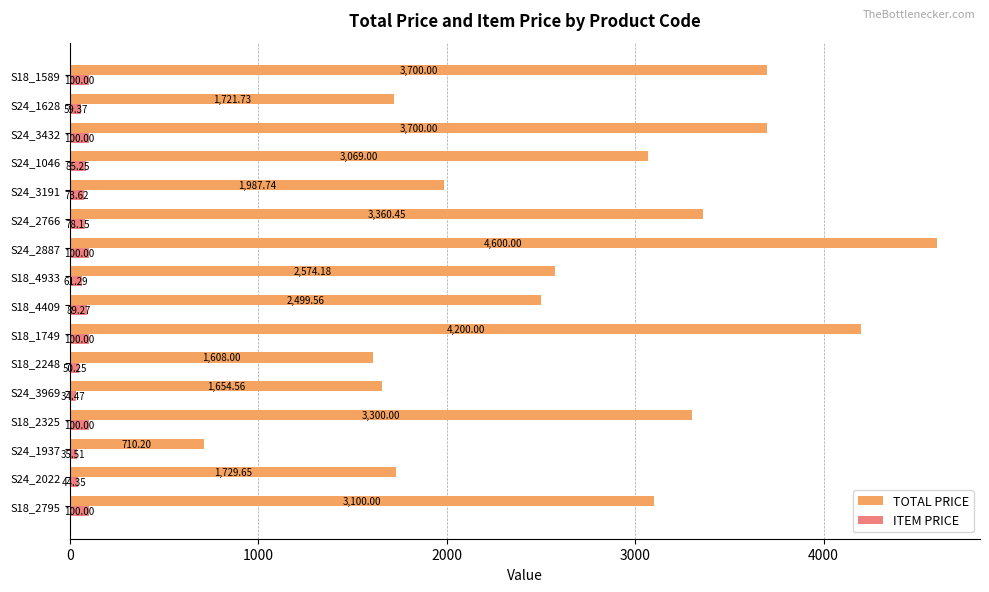

Rank the series by their maximum value, from highest to lowest.

TOTAL PRICE, ITEM PRICE